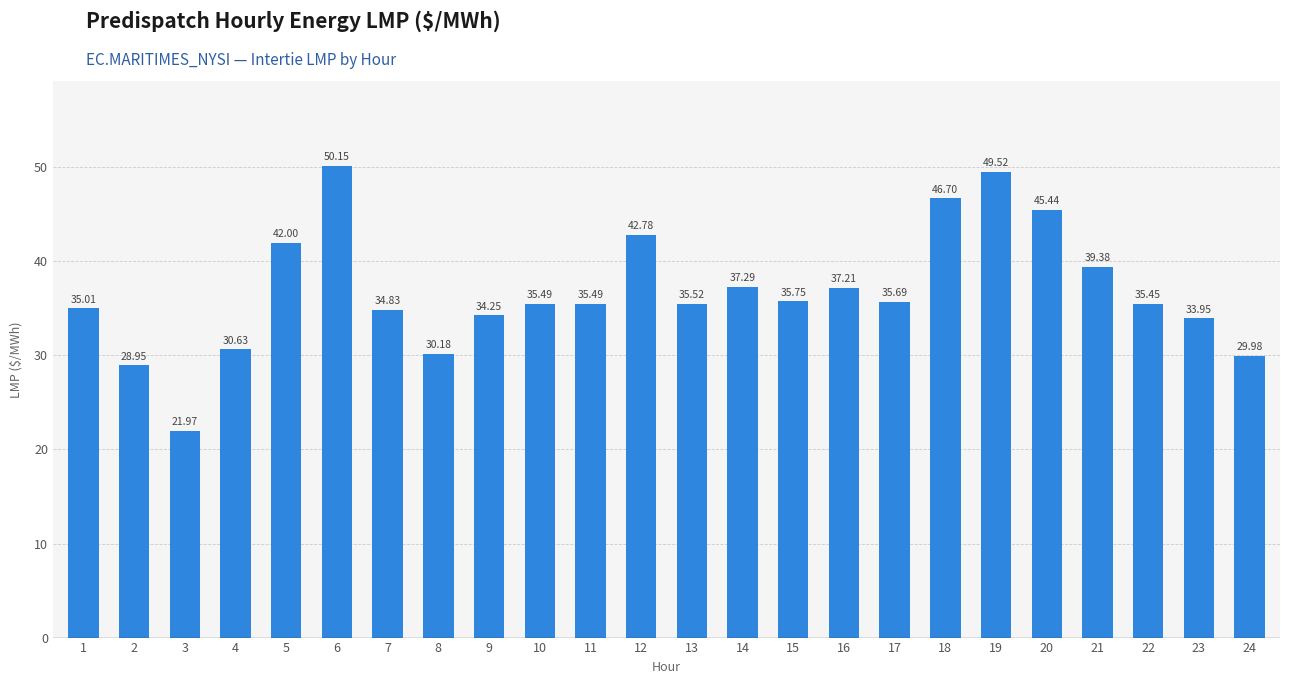

The value at 13 is 35.5. True or false?

True